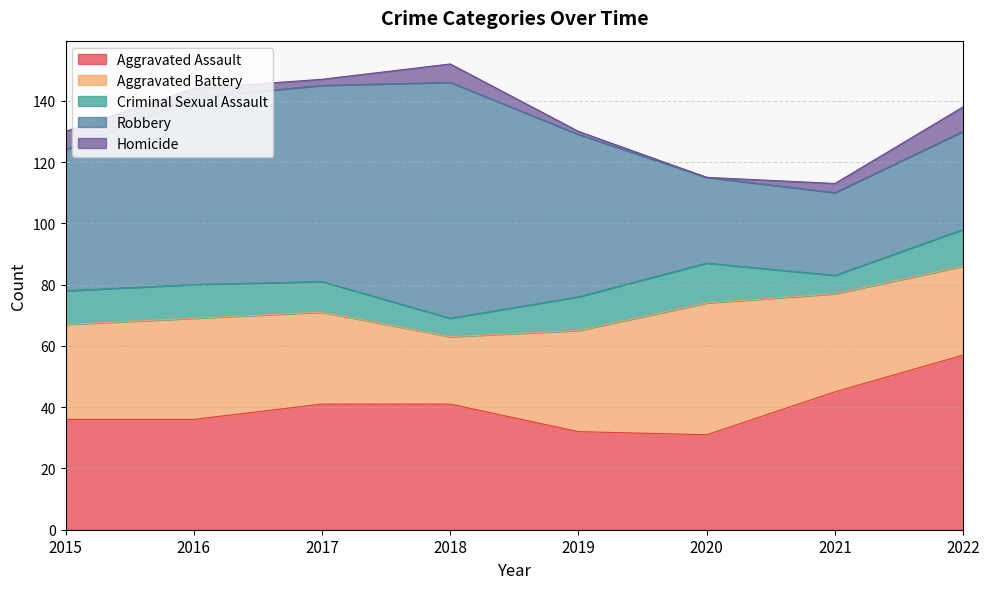

What is the total value across all series at 2017?

147